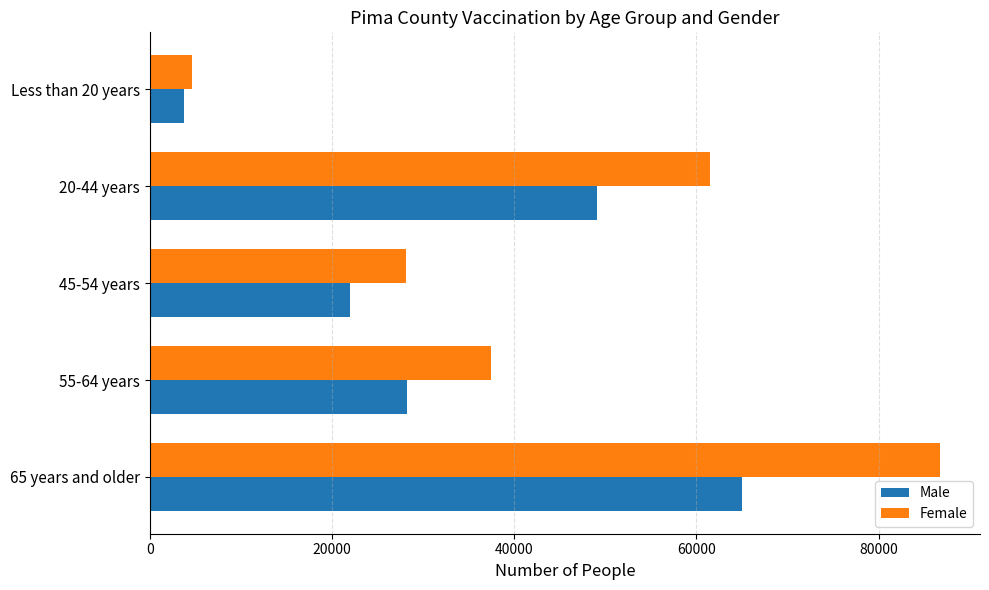

What is the maximum value for Female?

86799